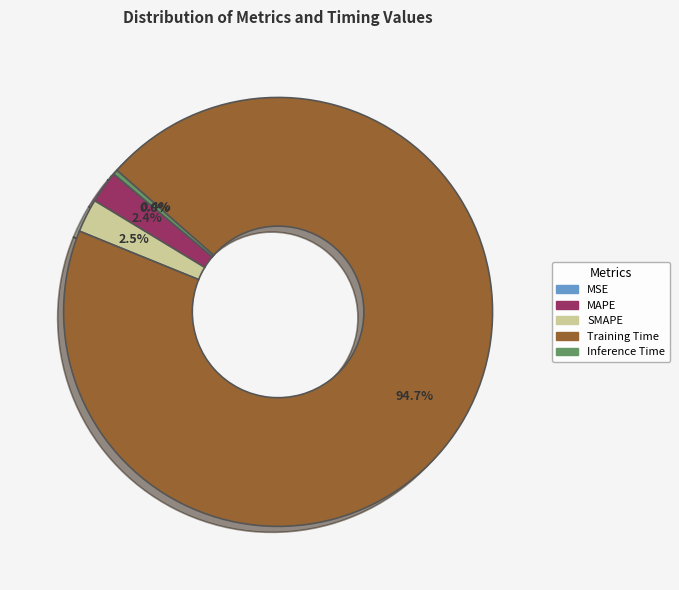

To the nearest percent, what portion does Training Time represent?

95%